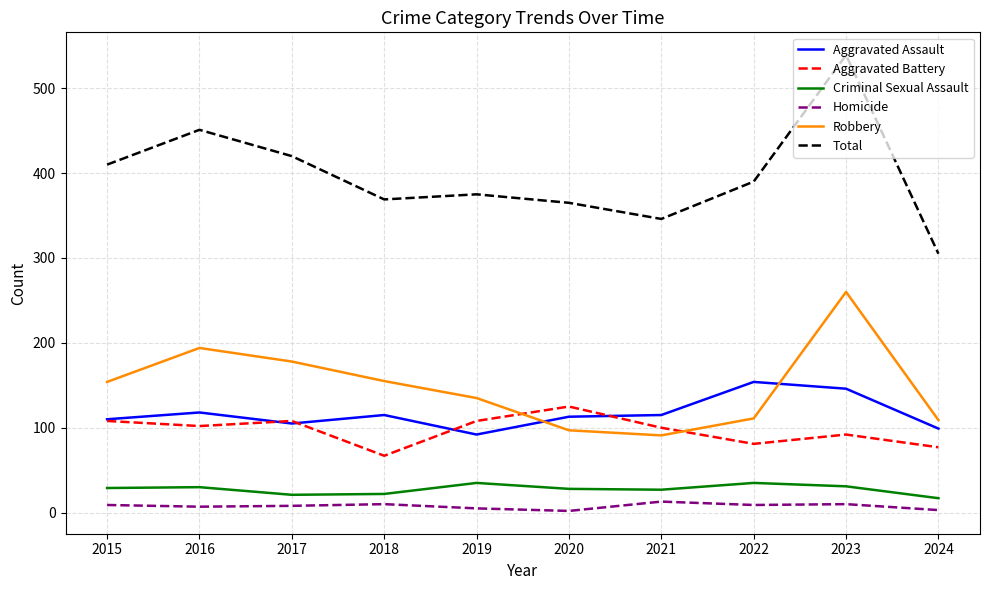

The Aggravated Battery series shows 100 at 2021. True or false?

True